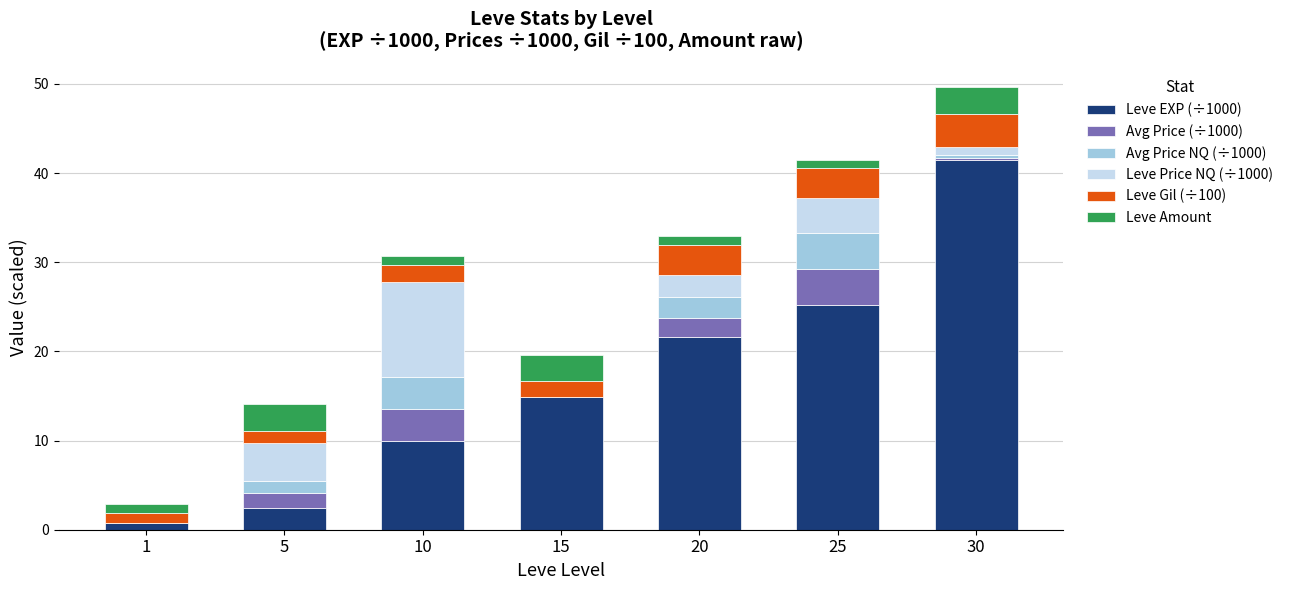

The value of Leve EXP (÷1000) at 15 is 14.9. True or false?

True